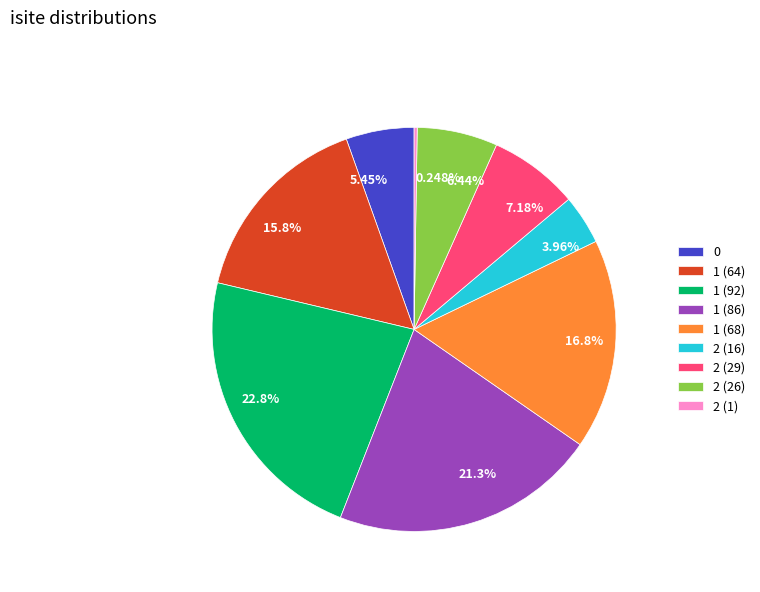

To the nearest percent, what portion does 1 (64) represent?

16%